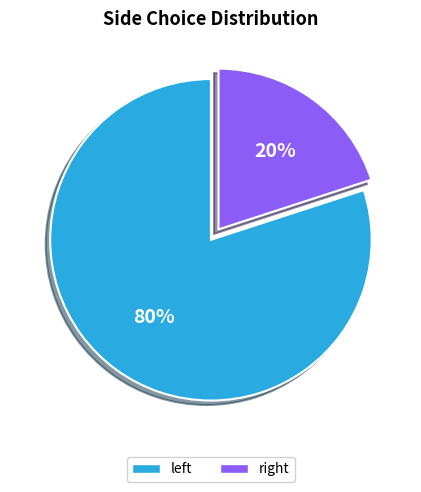

How many slices are in this pie chart?

2